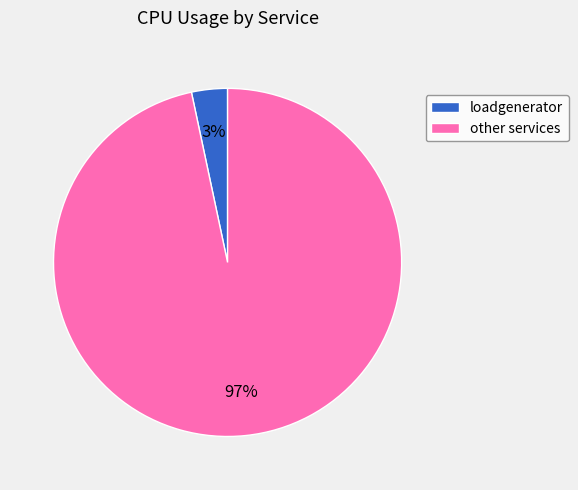

Is there a majority slice in this chart?

Yes